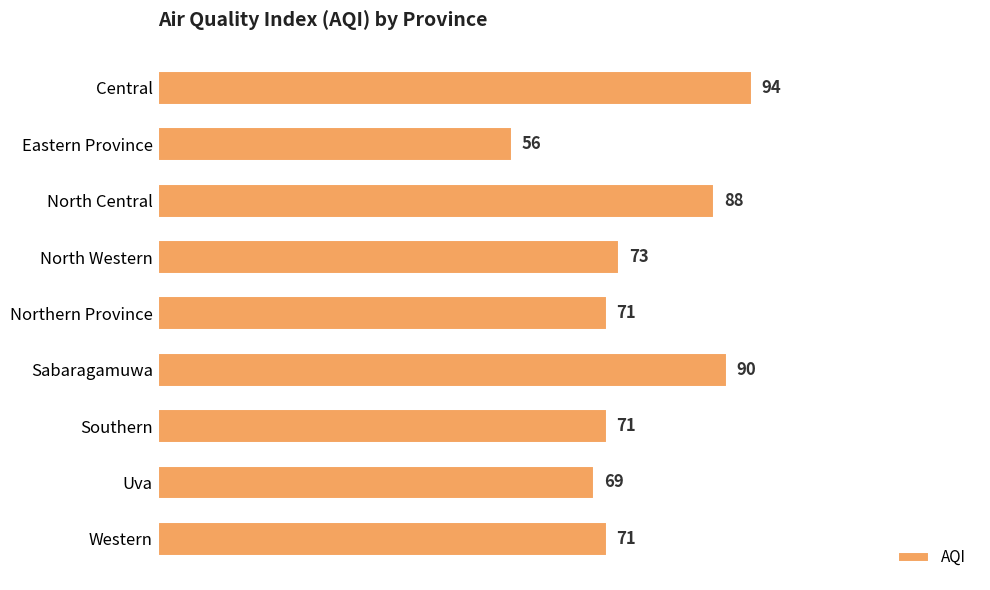

Approximately how many times larger is the value at North Western compared to North Central?

0.8